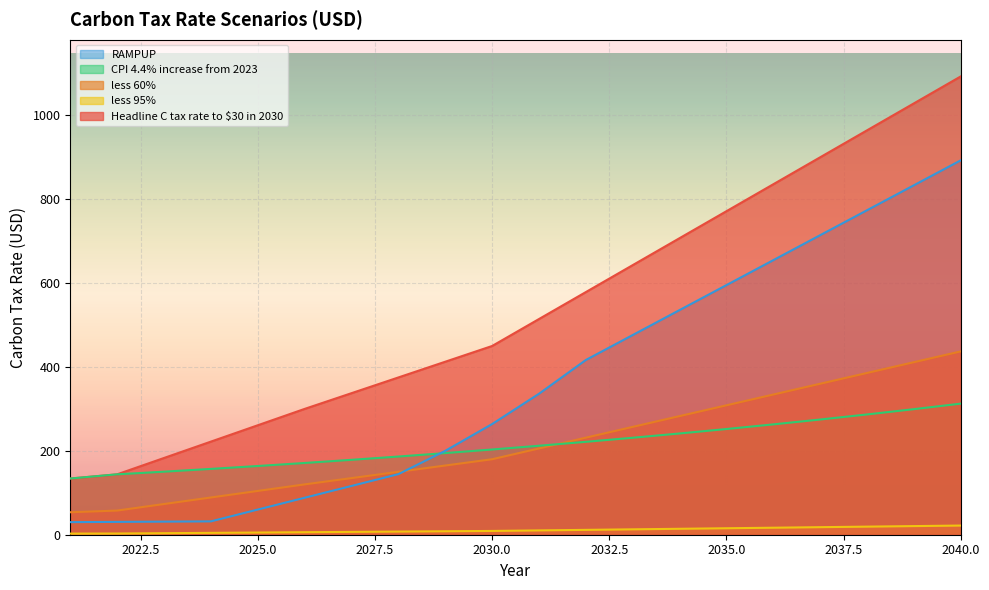

How many times do less 60% and CPI 4.4% increase from 2023 cross each other?

1